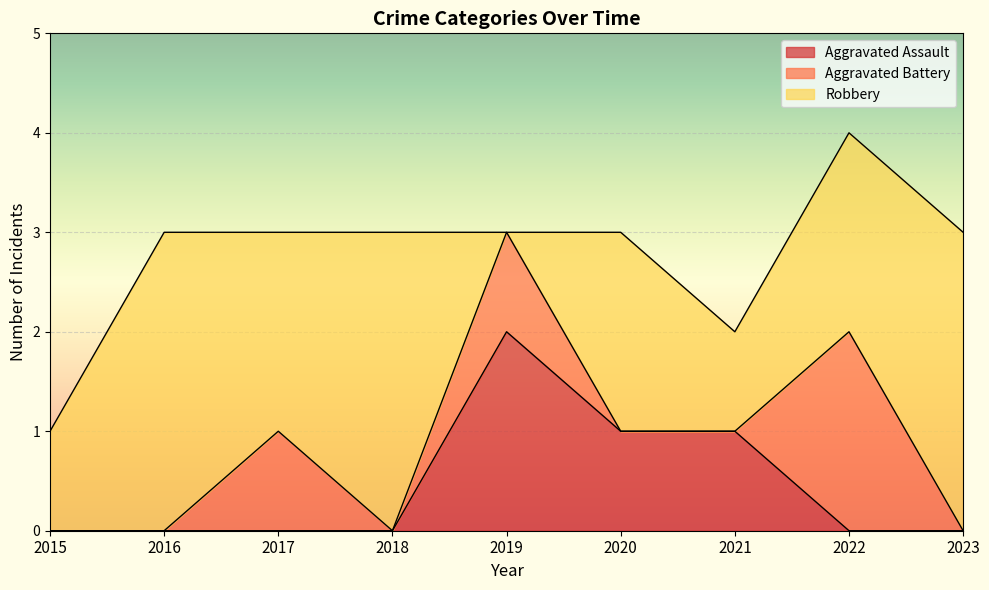

Between 2021 and 2018, which is larger?

2021